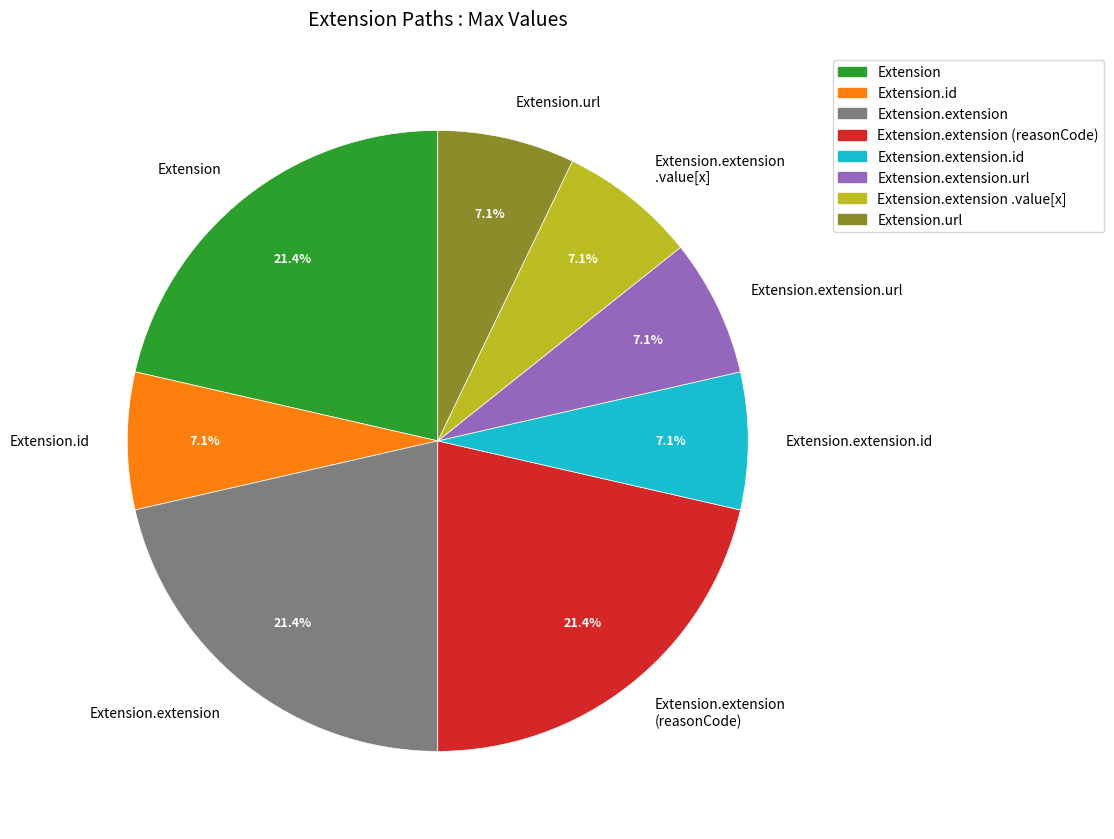

What is the ratio of the value at Extension.extension (reasonCode) to the value at Extension.extension.url?

3.0